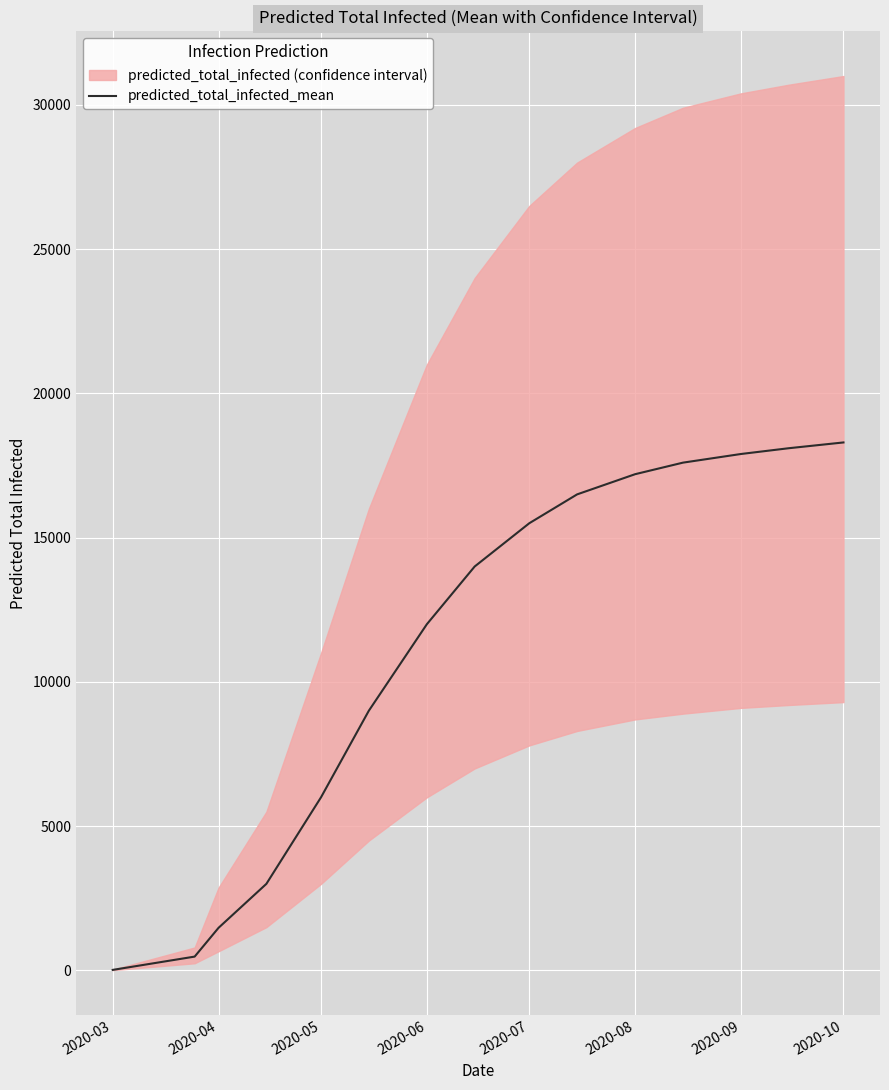

True or false: the data has more than 1 interior local peaks.

False